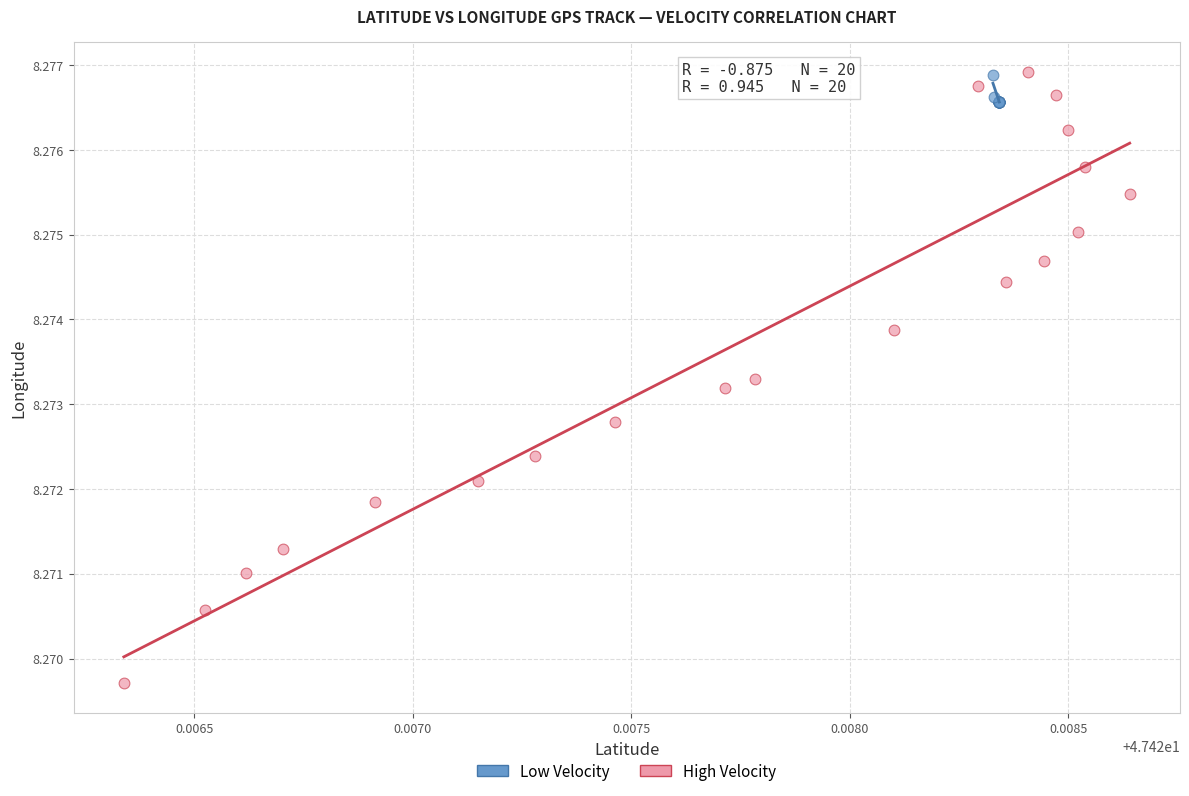

Which series contains the lowest Y value?

High Velocity